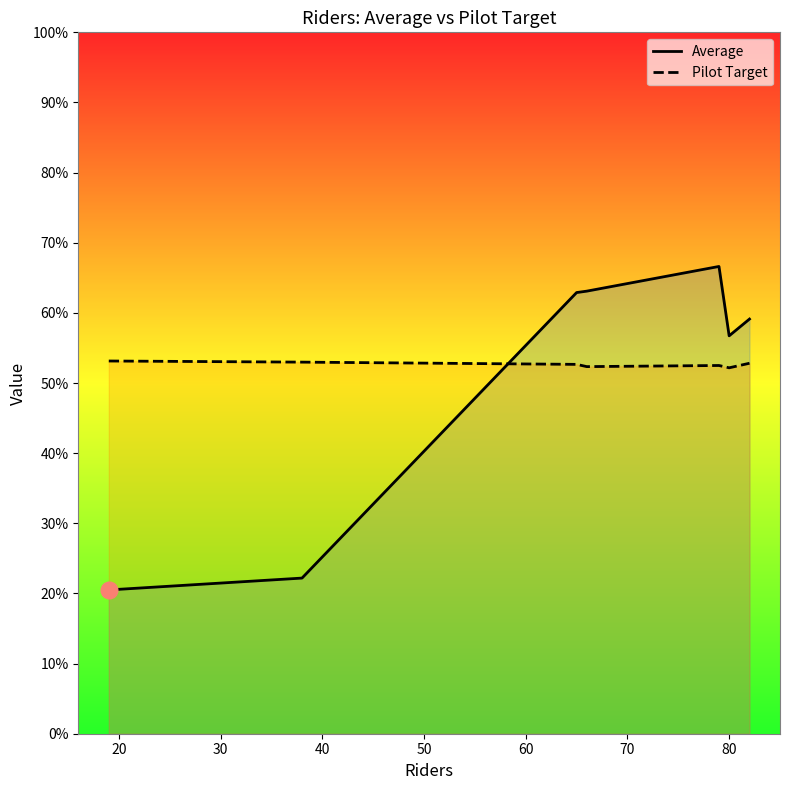

Is it true that Pilot Target equals 69.0 at 20?

False